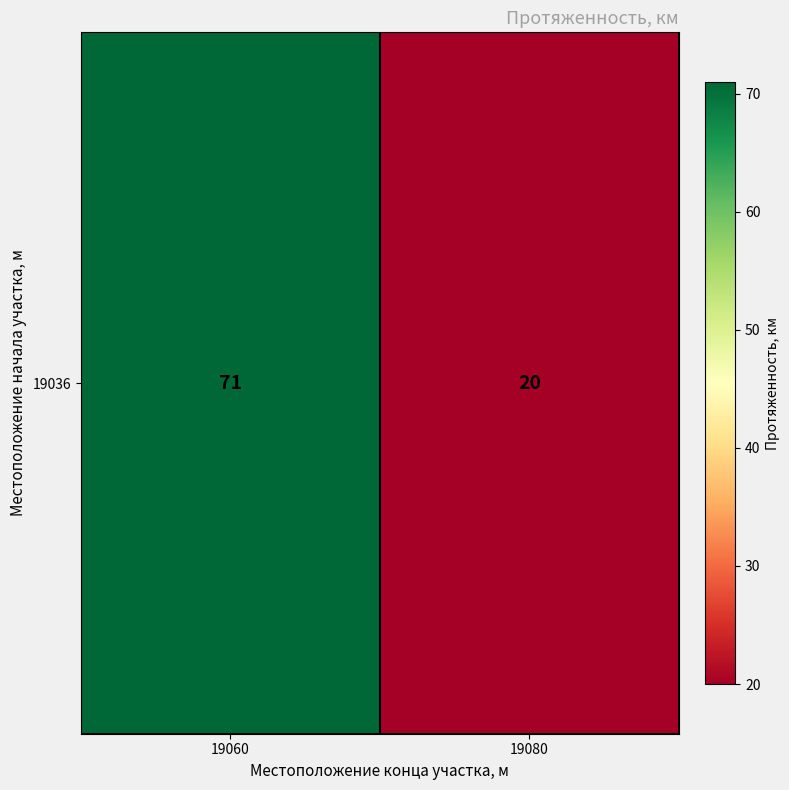

How many distinct data groups are displayed?

1